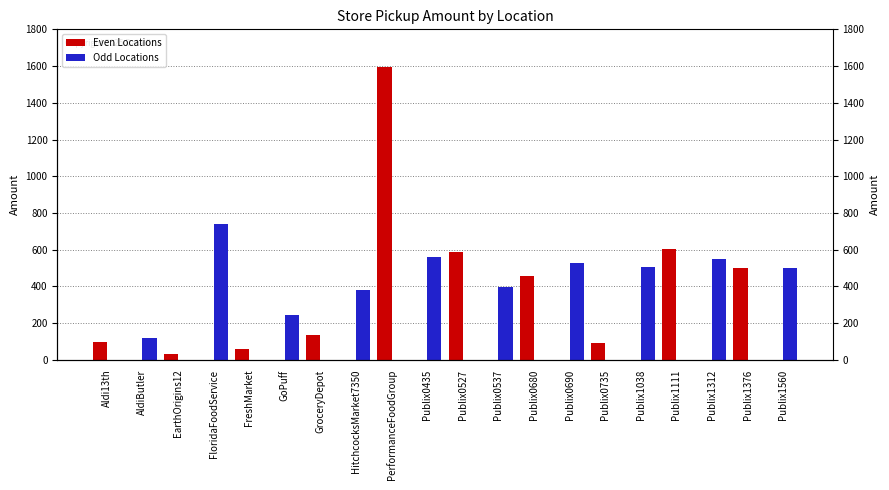

The value of Even Locations at Aldi13th is 53. True or false?

False